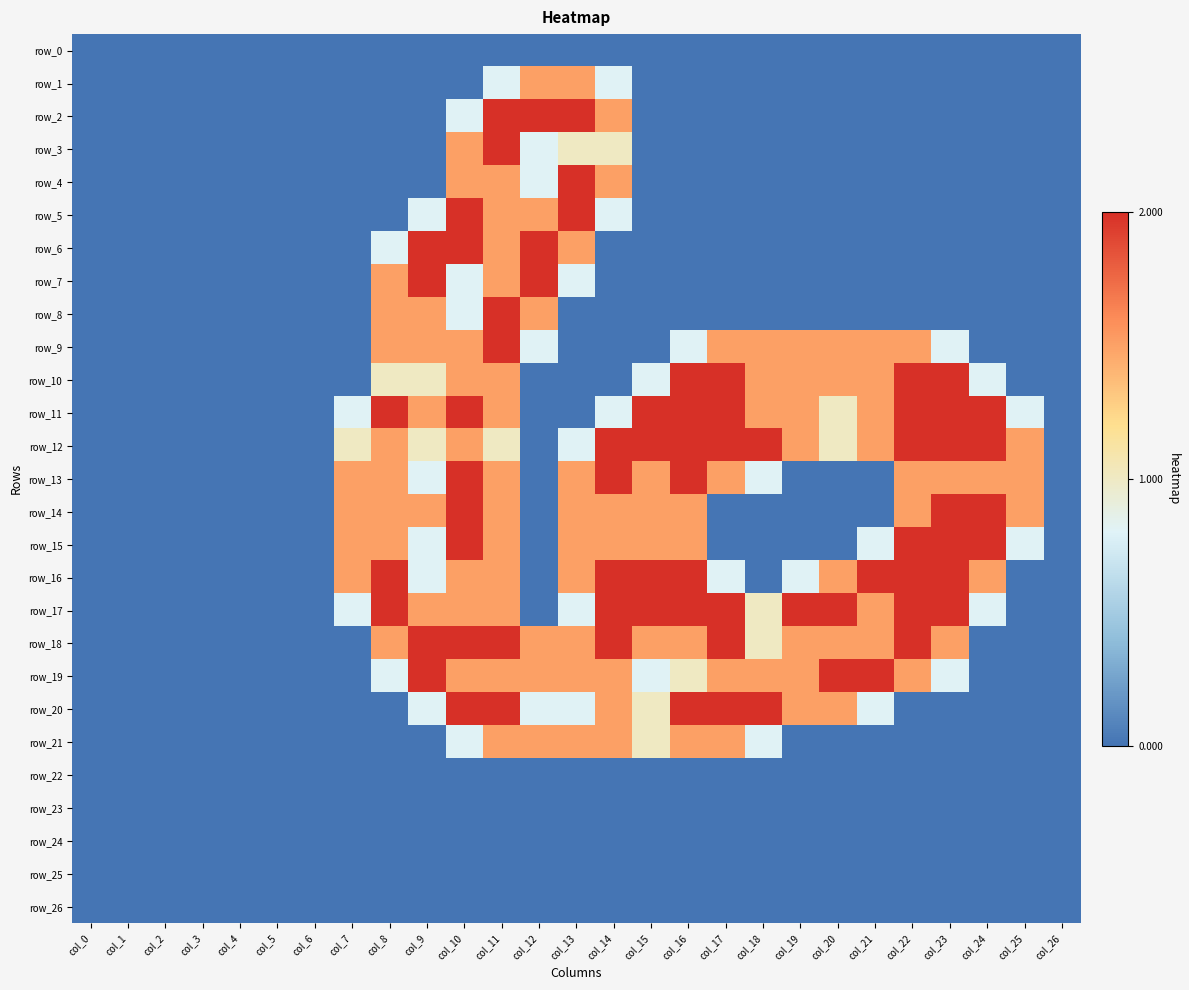

What is the average value of the row_13 series?

0.8